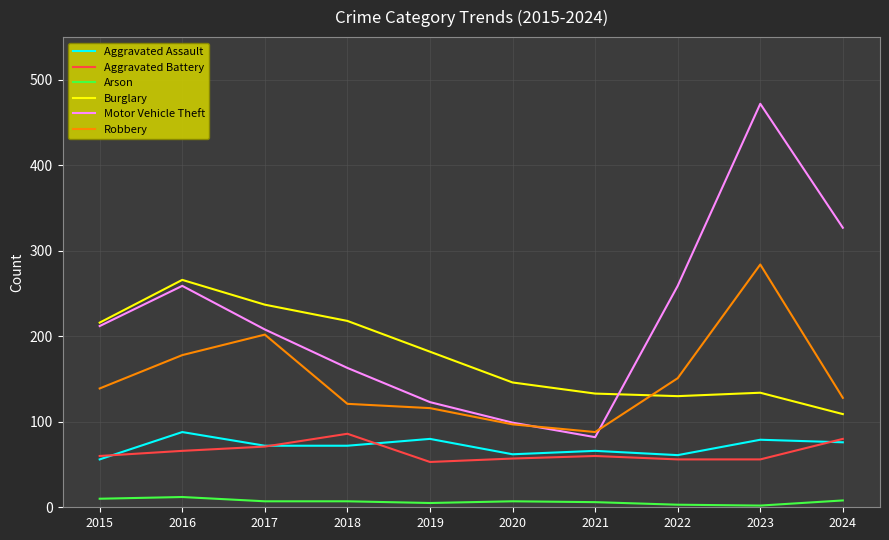

True or false: Motor Vehicle Theft has a value of 87 at 2017.

False